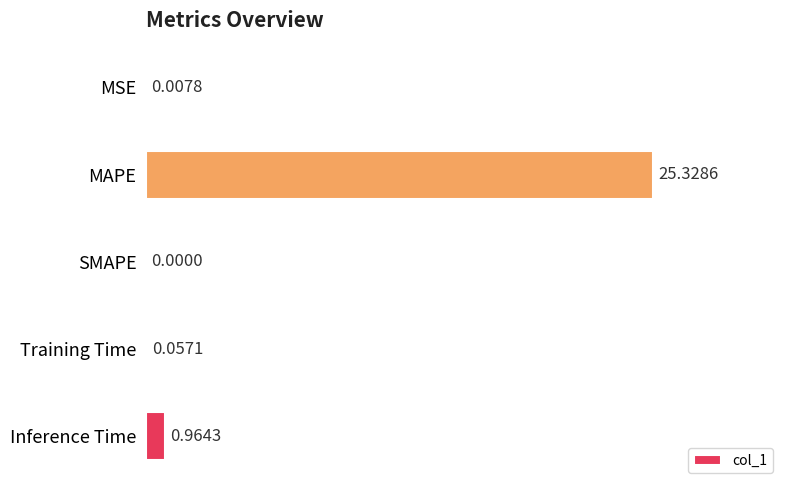

What is the sum of all values?

26.4